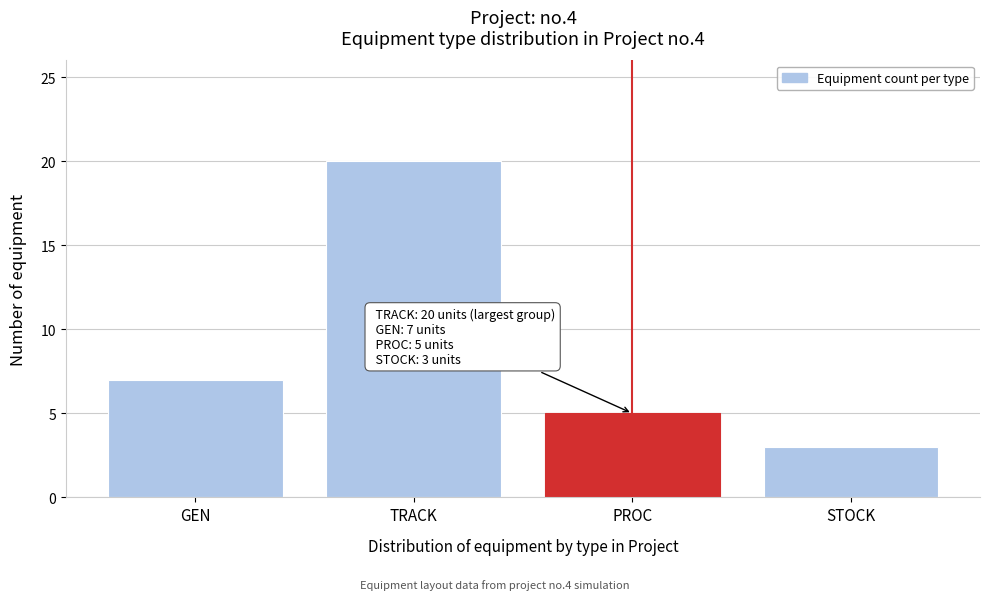

Reading right to left, list all the values displayed in this chart.

STOCK=3	PROC=5	TRACK=20	GEN=7